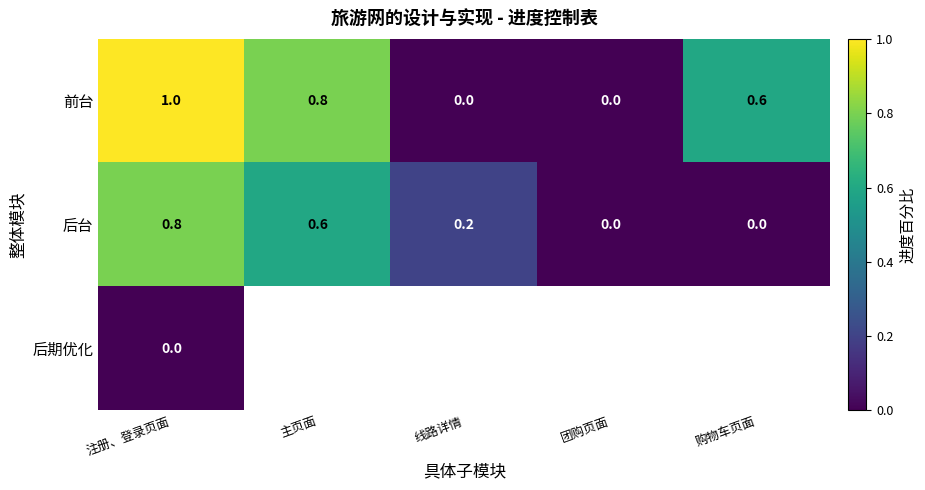

The 后台 series shows 0.5 at 购物车页面. True or false?

False